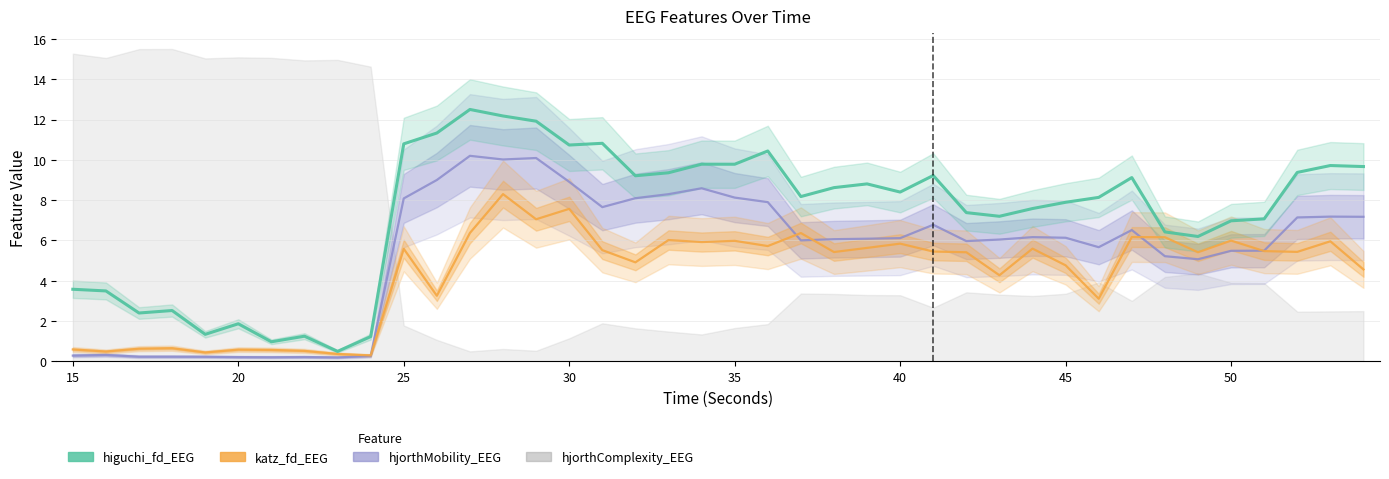

Where is the first local minimum for hjorthComplexity_EEG?

16